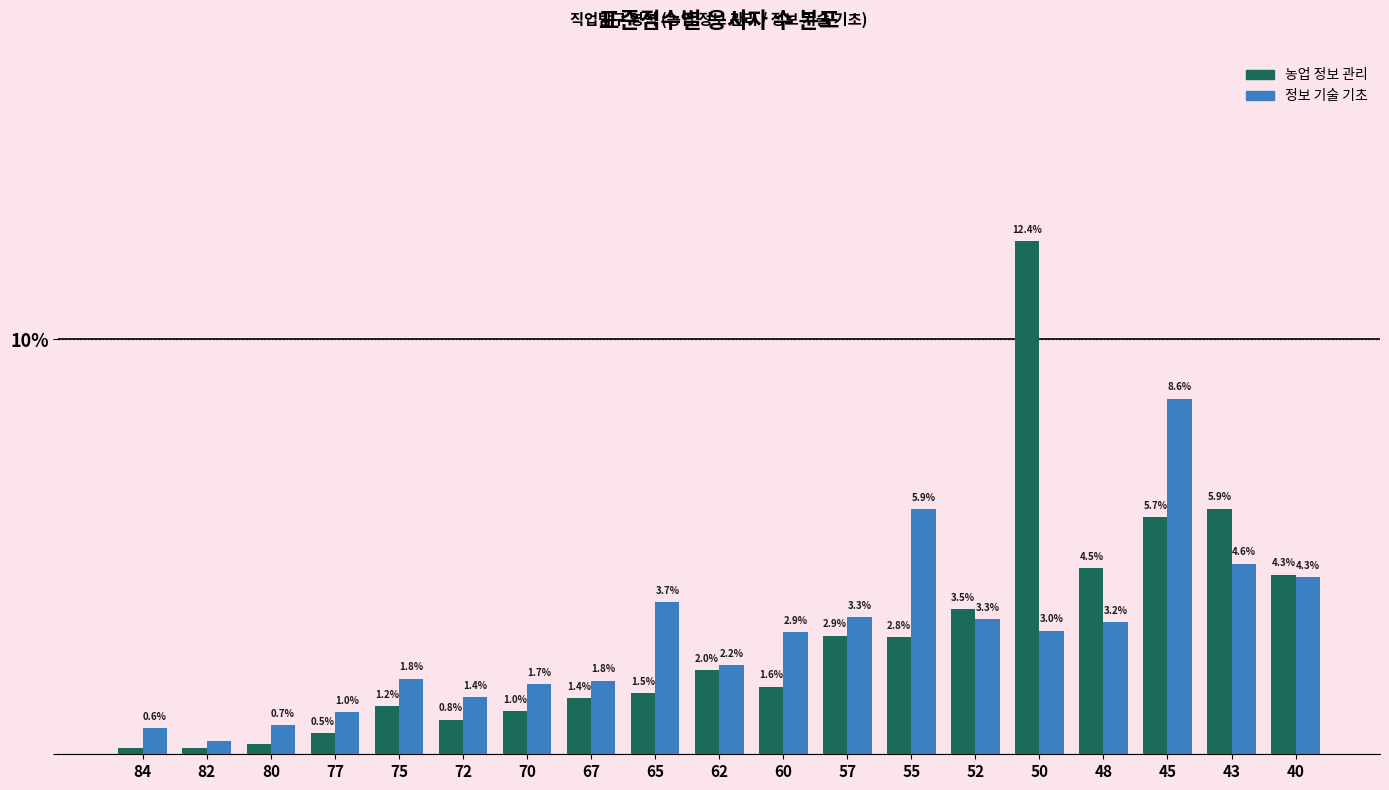

List the series in order of their peak value, lowest first.

정보 기술 기초, 농업 정보 관리